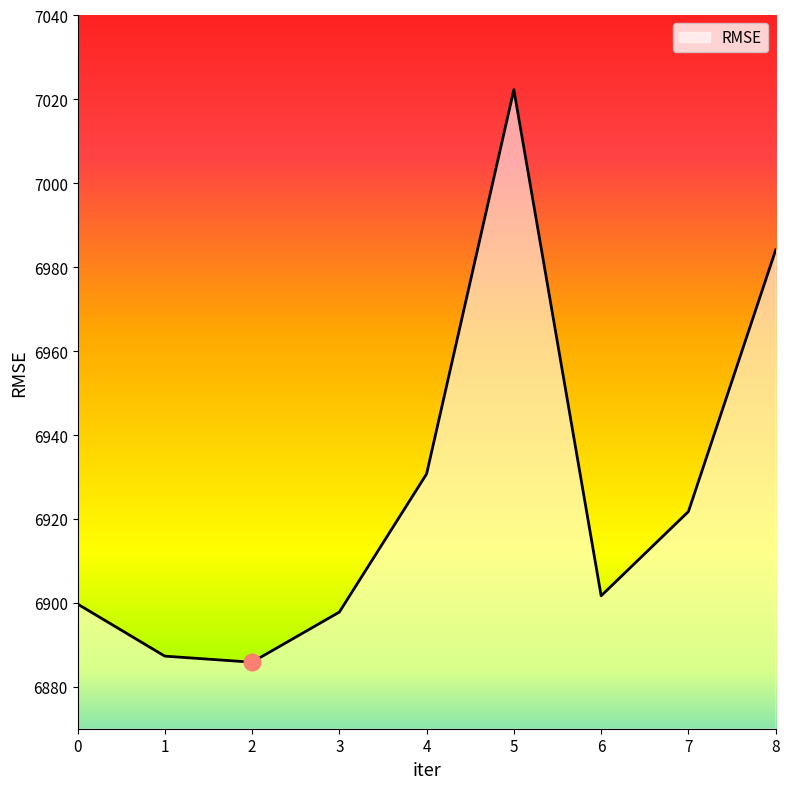

What is the maximum value shown in the chart?

7022.3